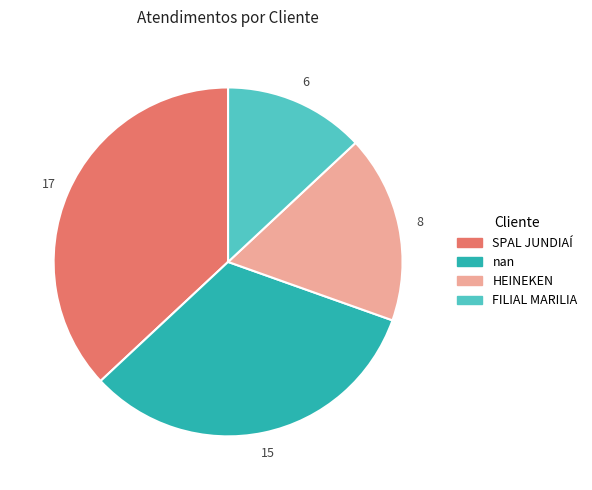

True or false: HEINEKEN accounts for 17% of the total.

True